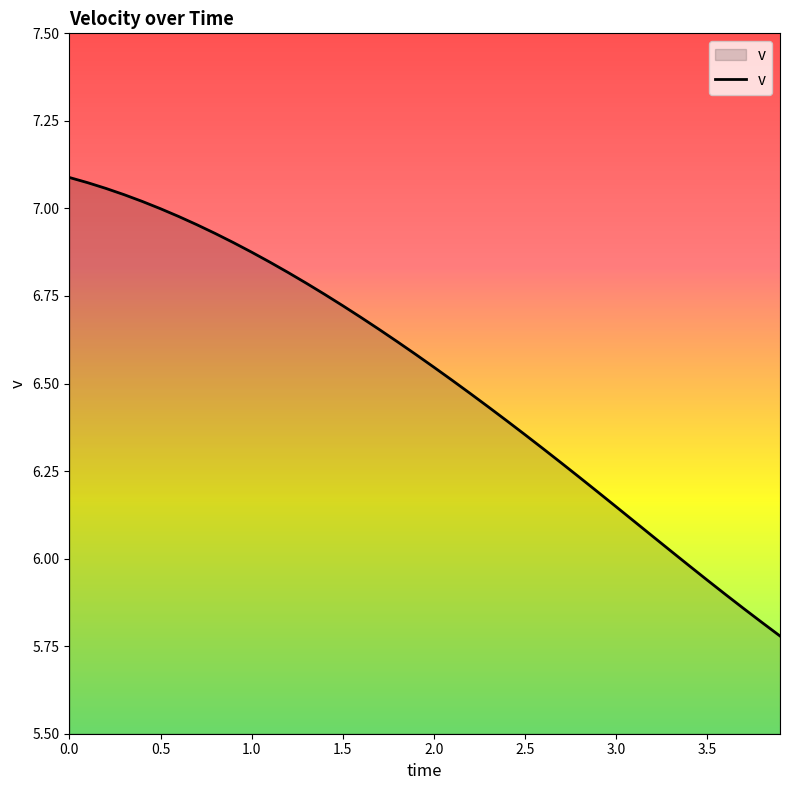

What is the difference between the maximum and minimum values?

1.3